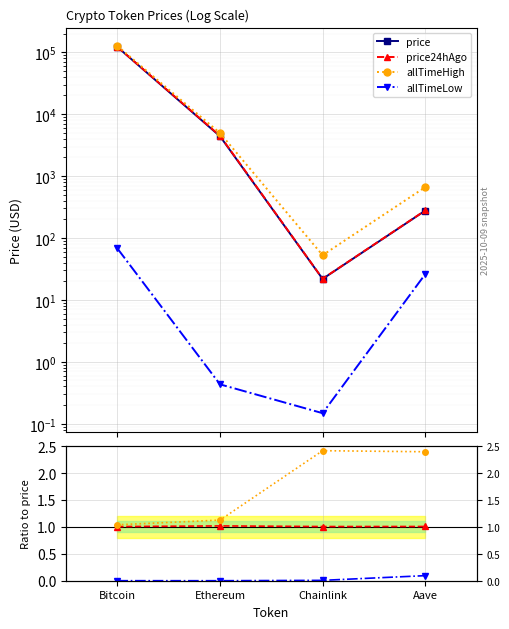

How many lines are shown in the chart?

4